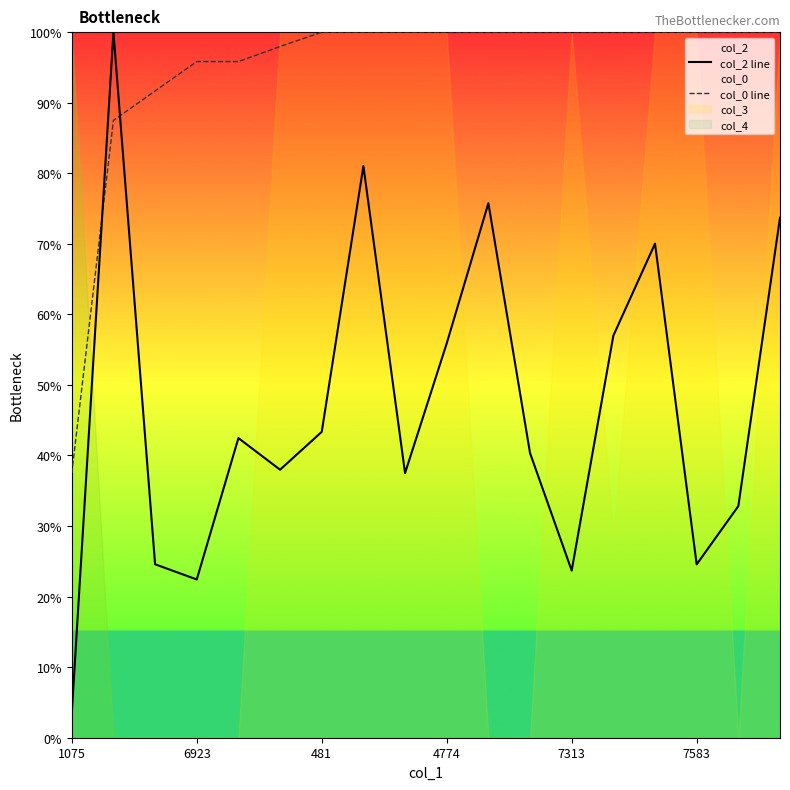

After their last crossing, which series has the higher values: col_0 line or col_2 line?

col_0 line